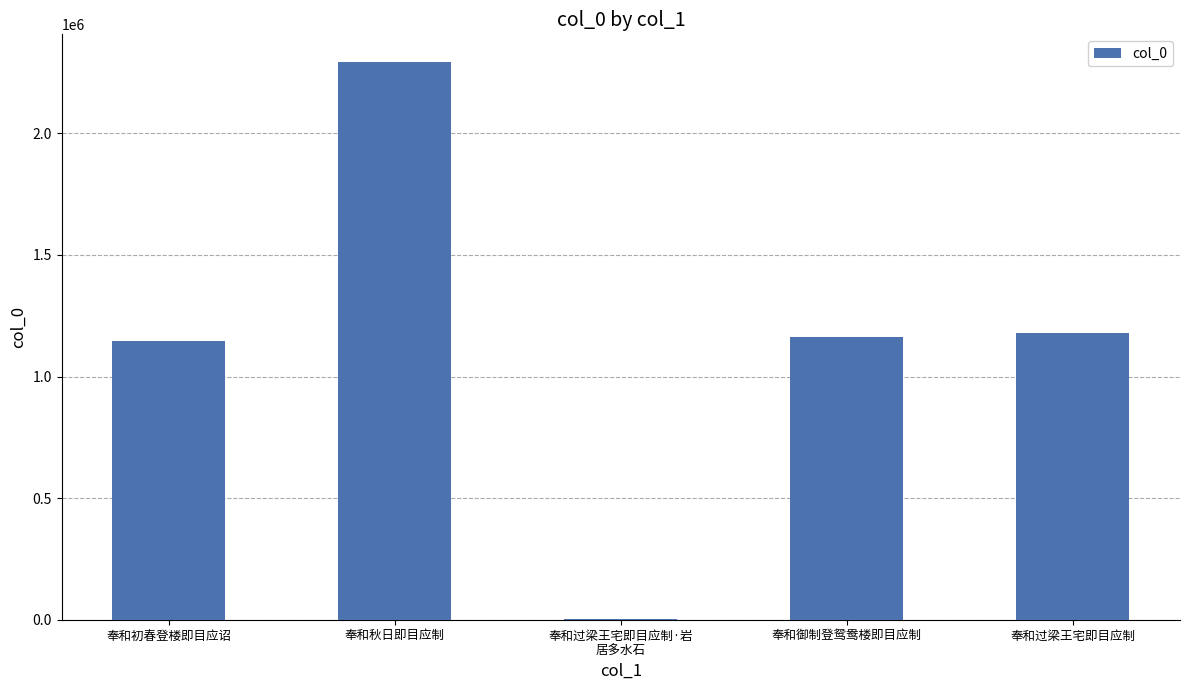

Approximately how many times larger is the value at 奉和秋日即目应制 compared to 奉和过梁王宅即目应制?

1.9